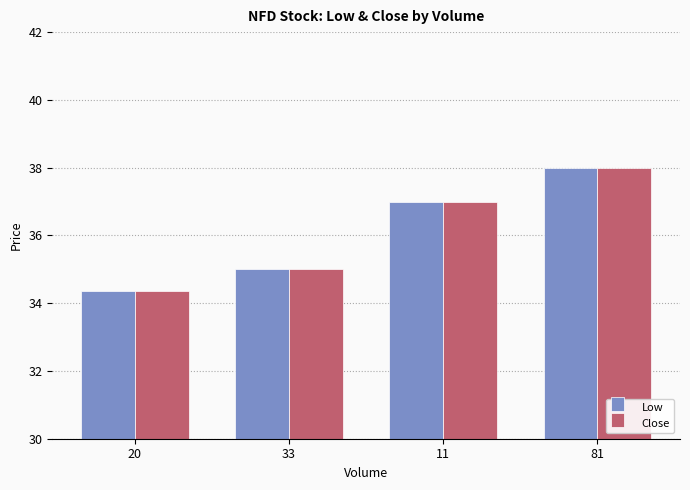

What is the sum of the Low values at 33 and 11?

72.0